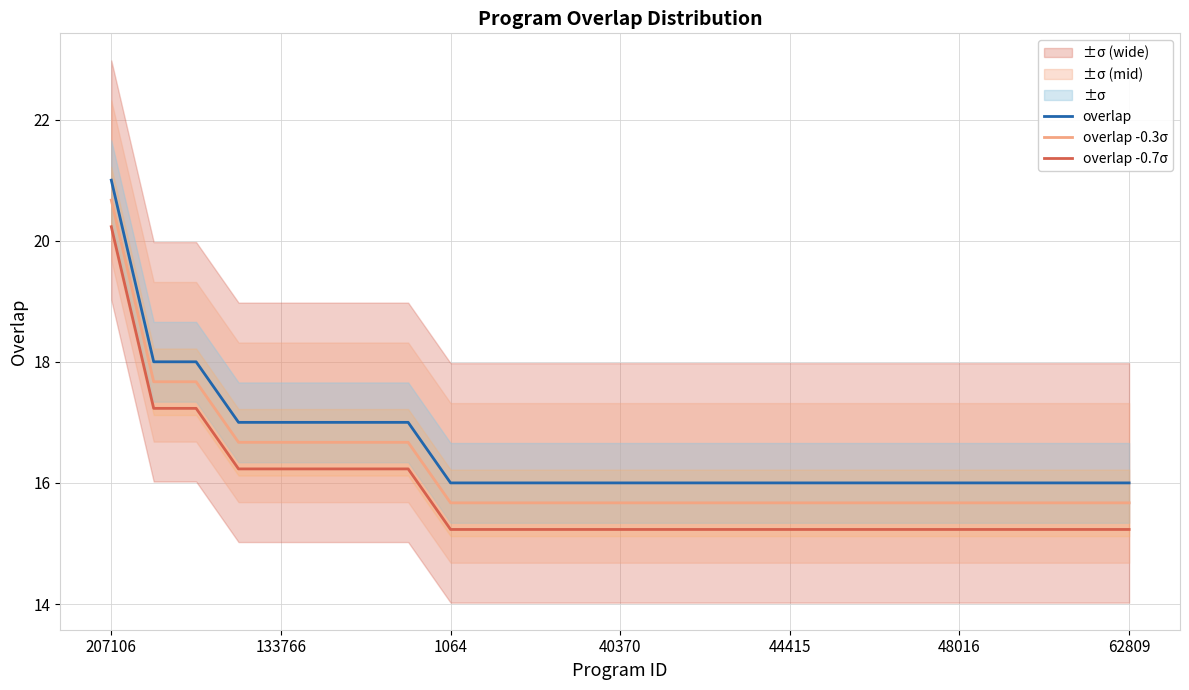

What is the label of the 11th point from the left?

10